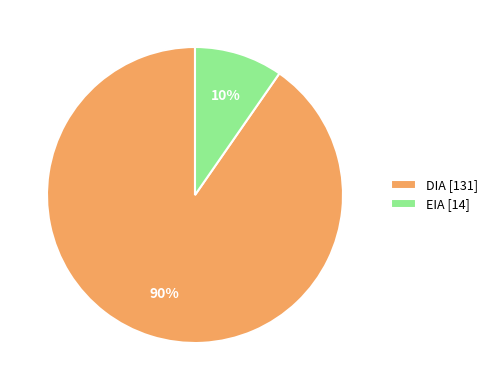

Do EIA [14] and DIA [131] together represent more than half of the pie?

Yes